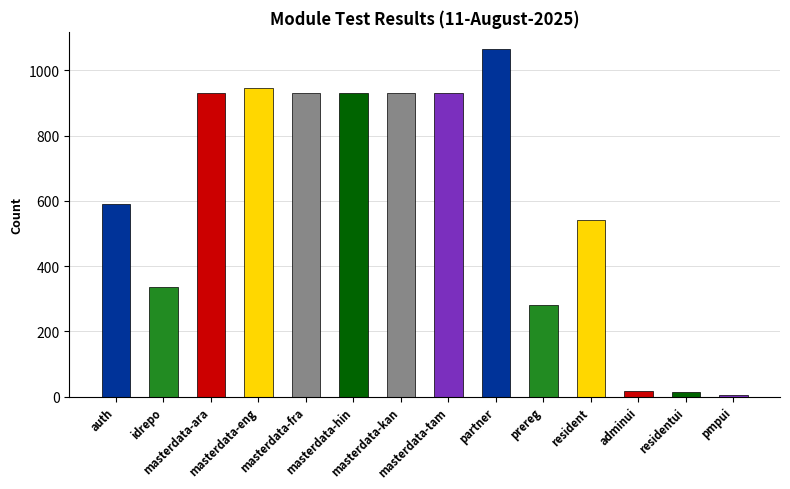

What is the greatest value displayed?

1065